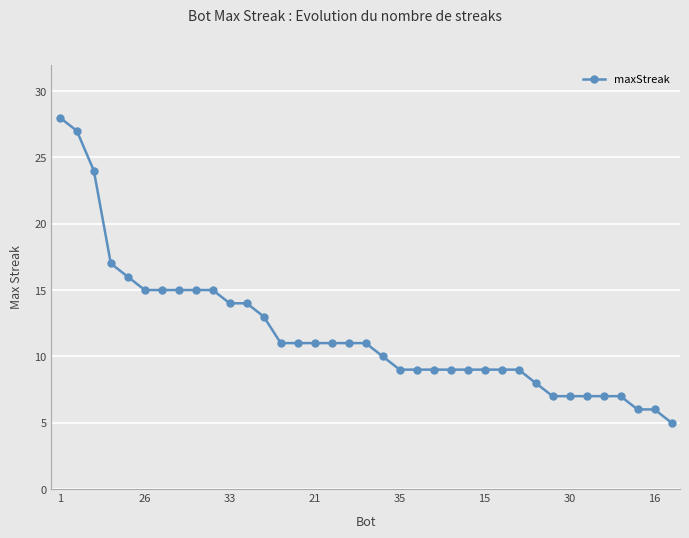

What is the sum of all values?

436